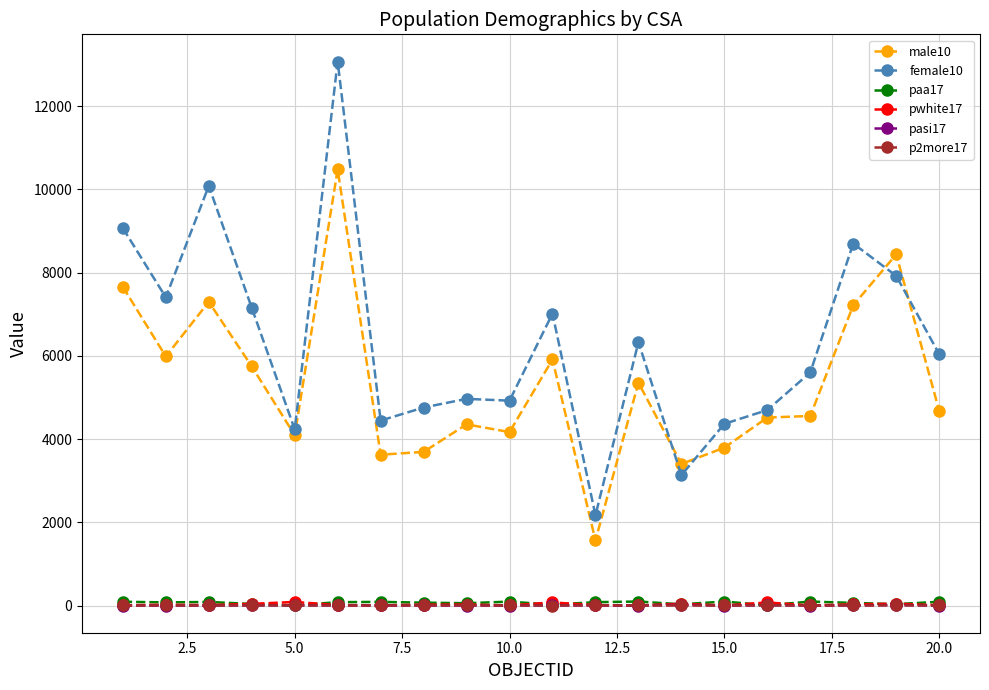

What is the maximum value shown in the chart?

13072.0